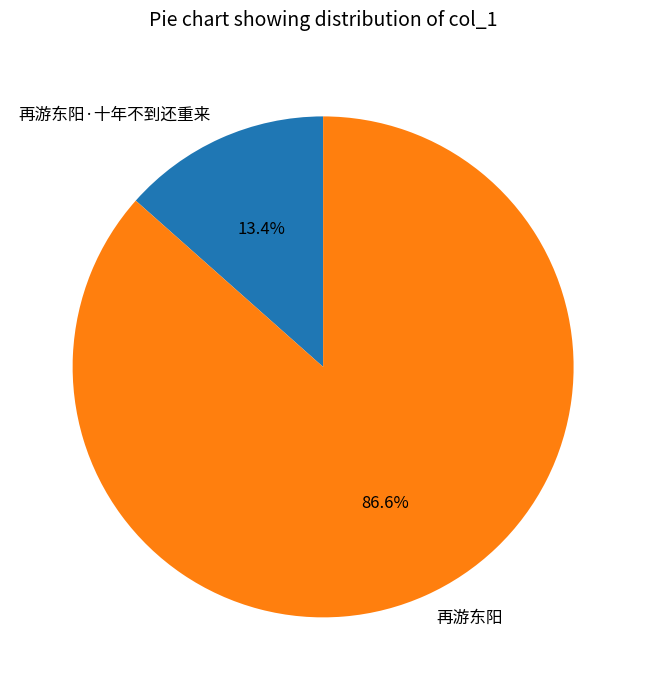

What is the total percentage of 再游东阳 and 再游东阳·十年不到还重来?

100.0%